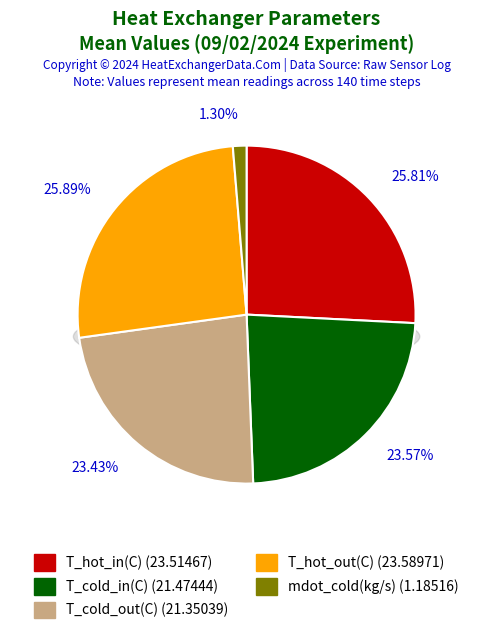

Is there any slice that represents more than half of the pie?

No